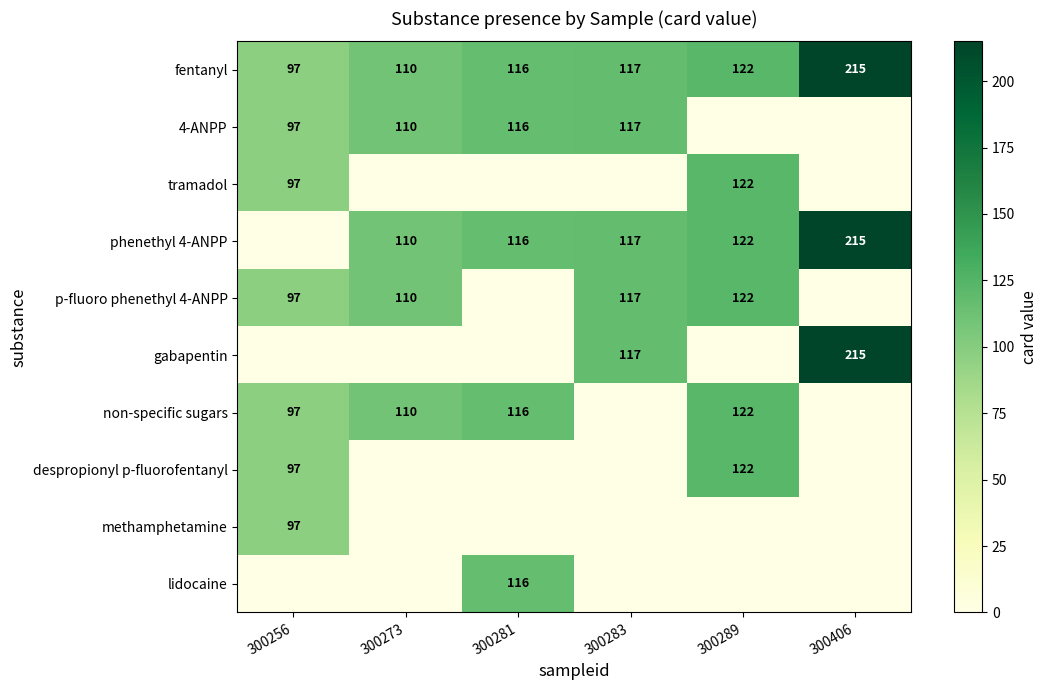

What is the difference between the fentanyl values at 300283 and 300289?

5